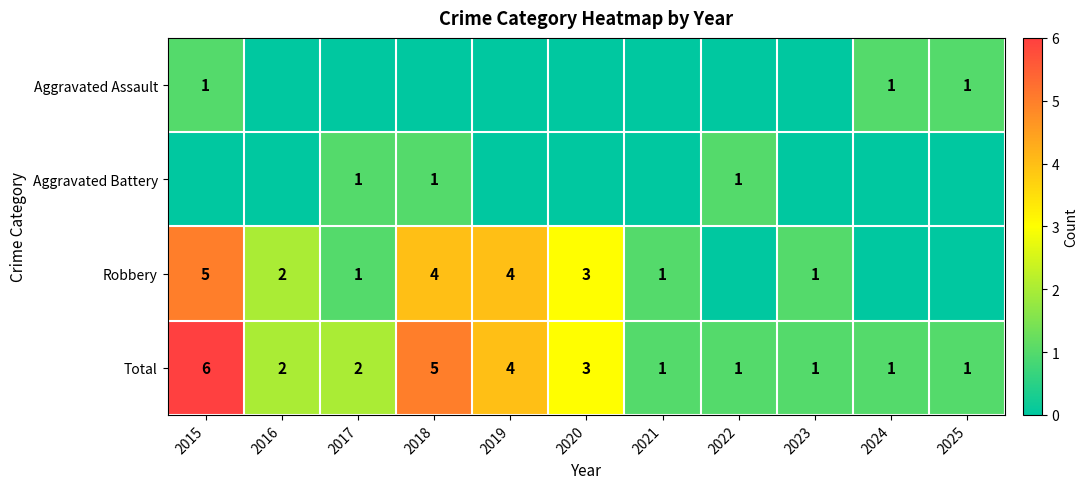

What is the sum of all Total values?

27